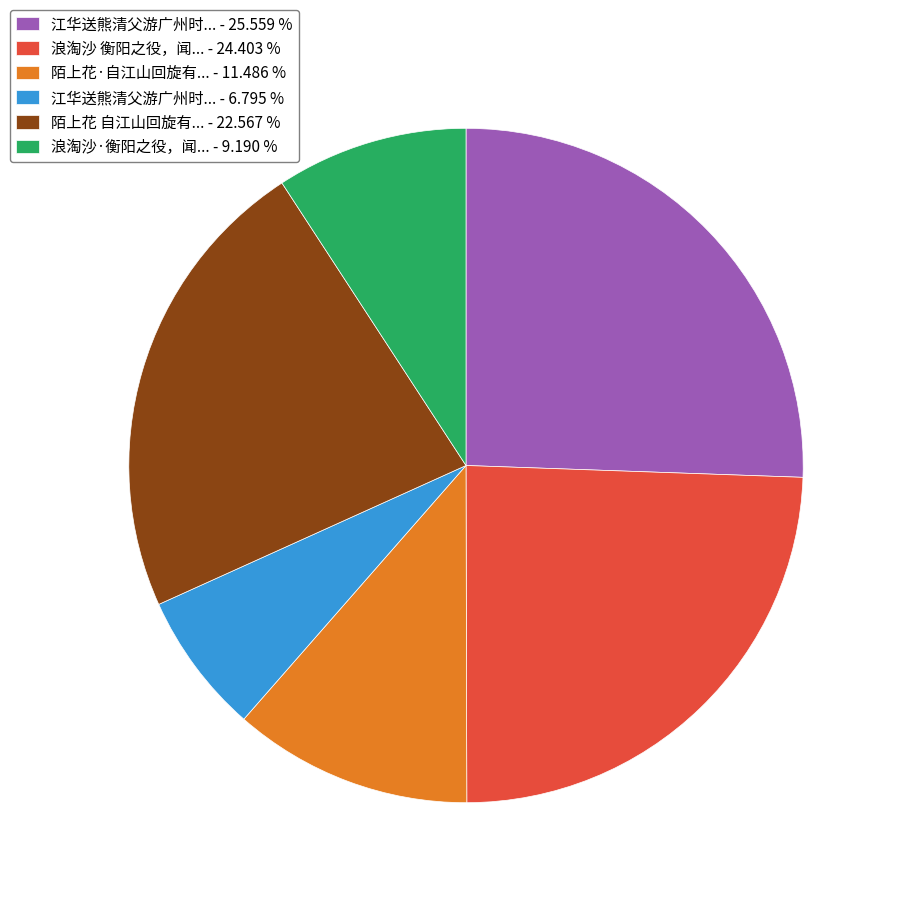

Combined, do 浪淘沙·衡阳之役，闻... - 9.190 % and 江华送熊清父游广州时... - 25.559 % account for over 50%?

No